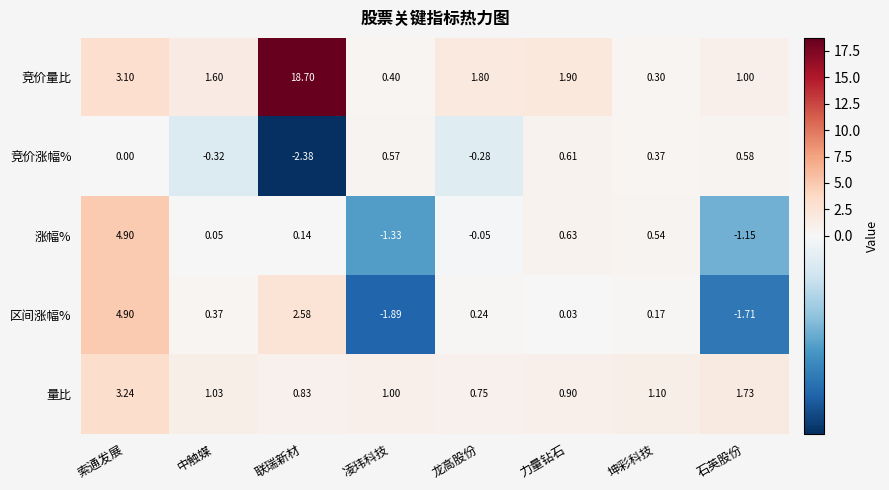

Rank the series at 联瑞新材 from lowest to highest value.

竞价涨幅%, 涨幅%, 量比, 区间涨幅%, 竞价量比